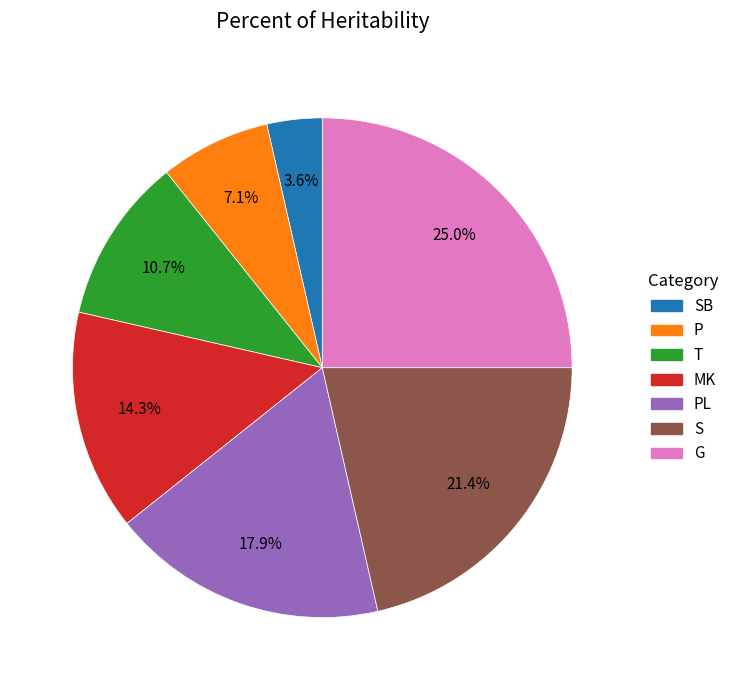

How many slices are in this pie chart?

7